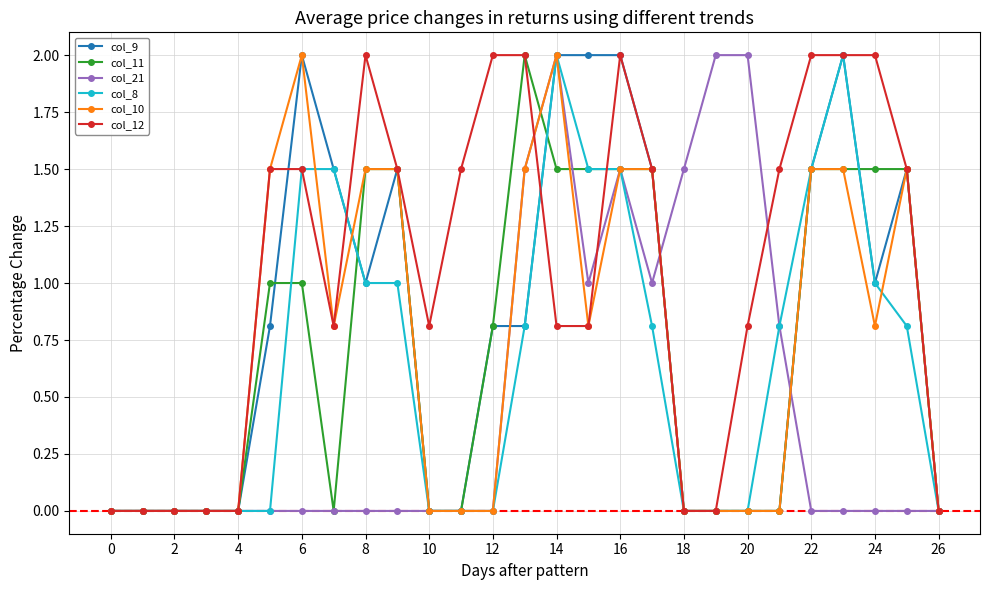

True or false: col_8 has more than 0 interior local peaks.

True